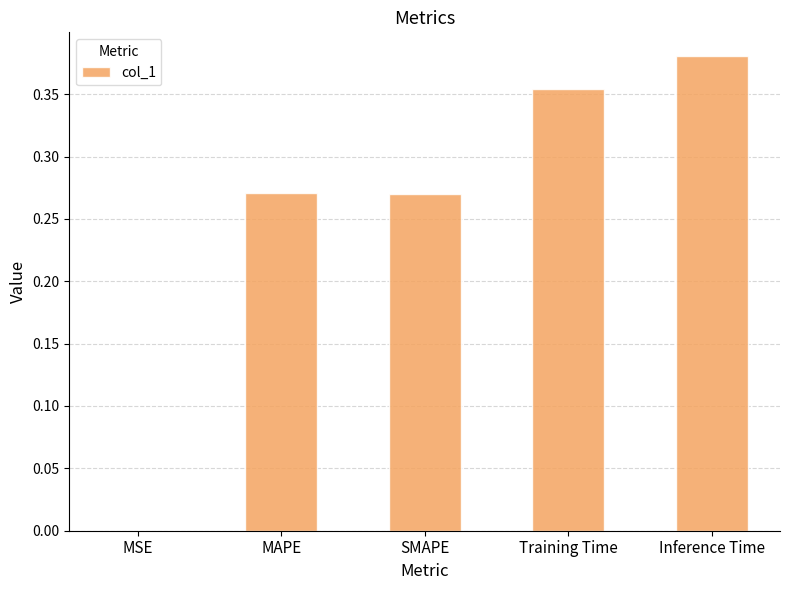

What is the sum of the values at SMAPE and Training Time?

0.6